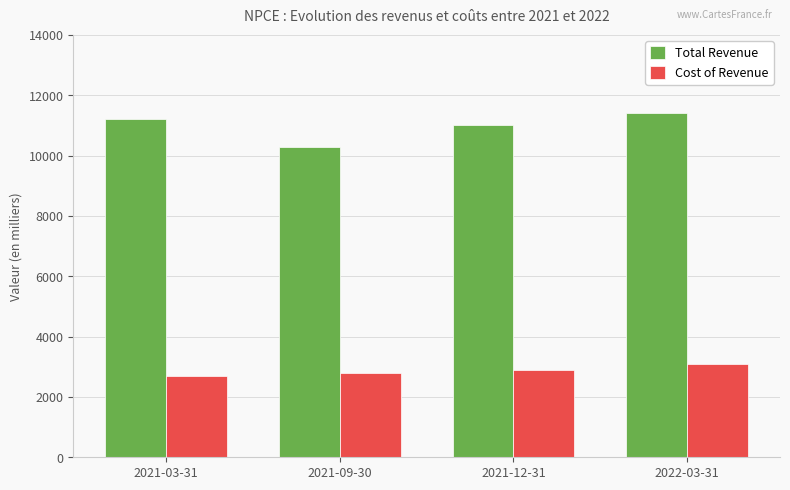

What is the sum of all Cost of Revenue values?

11500